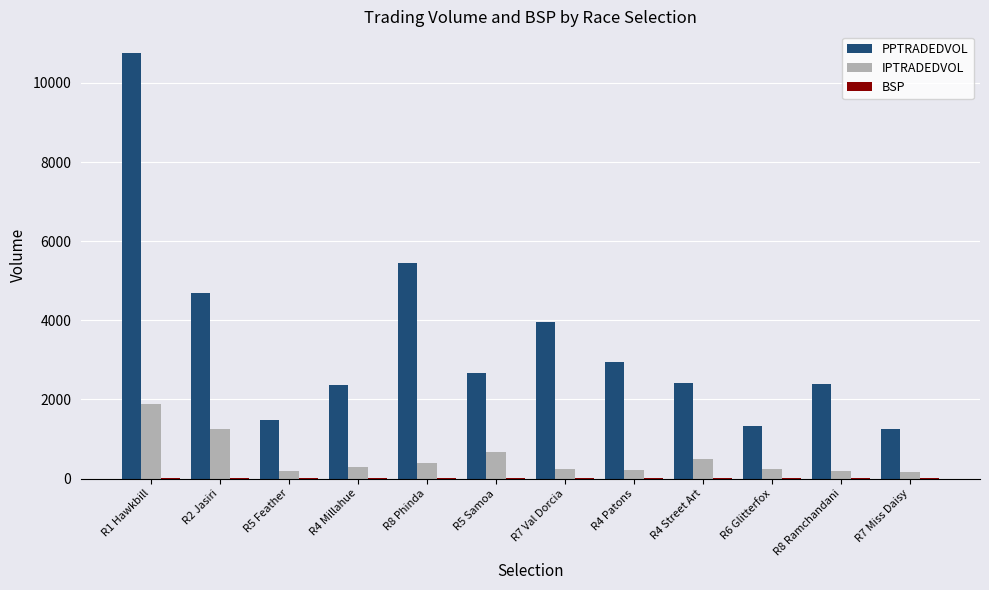

At which category is the sum across all series the highest?

R1 Hawkbill